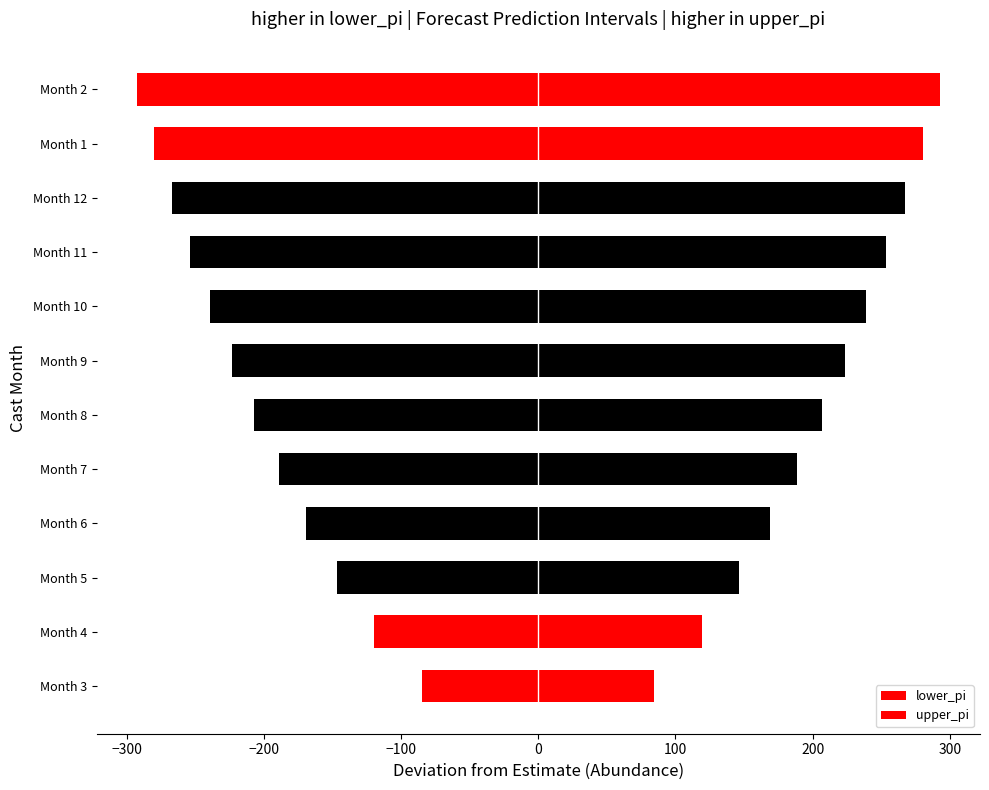

Which series changed the most between Month 10 and Month 2?

upper_pi